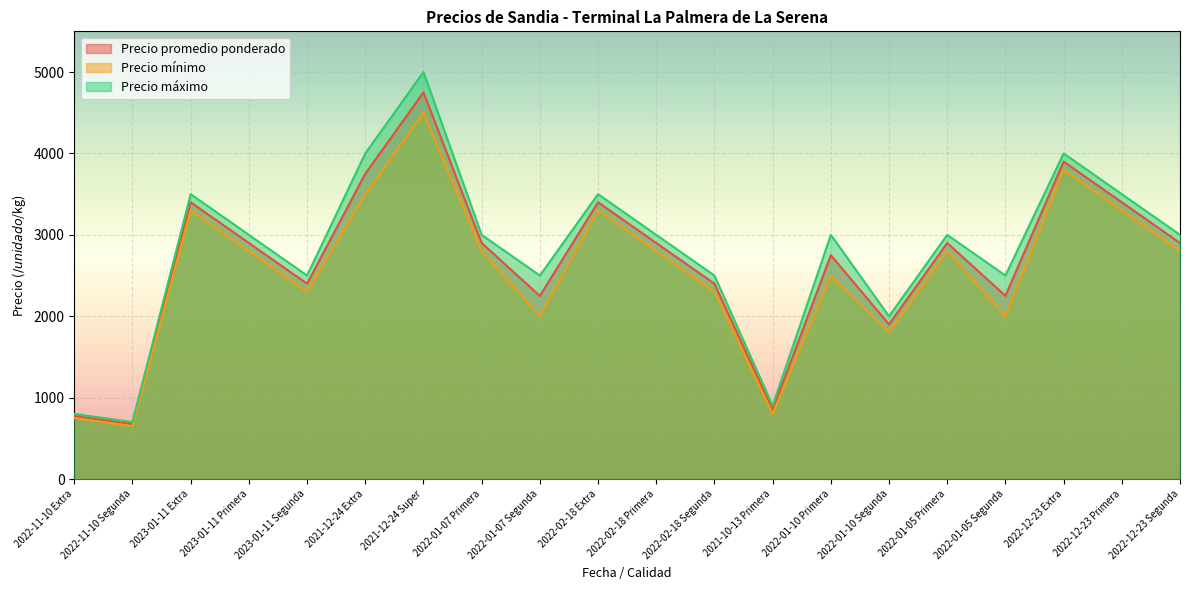

At which category is the sum across all series the highest?

2021-12-24 Super